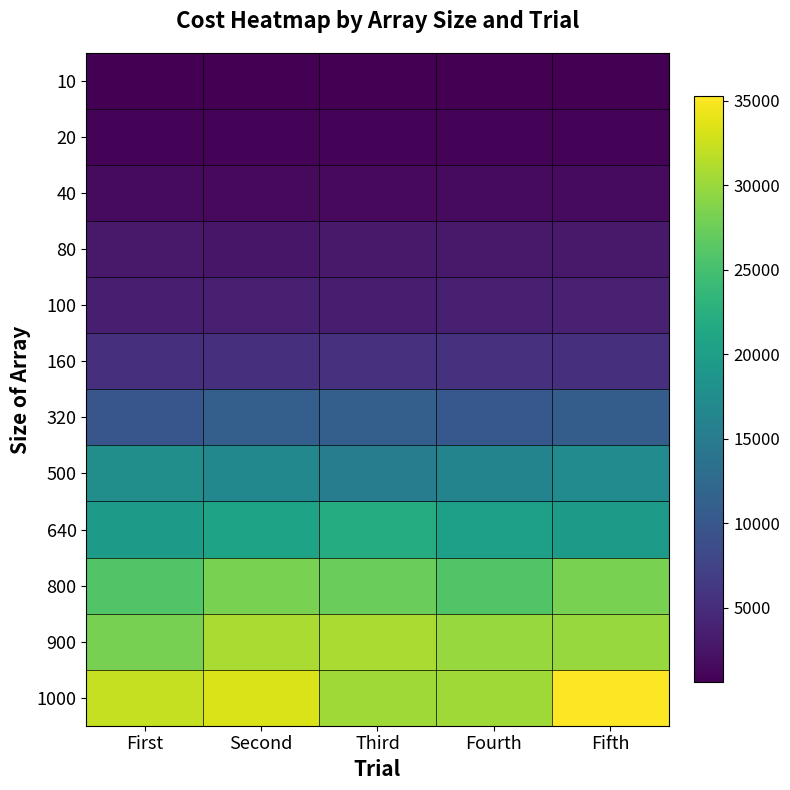

Reading left to right, transcribe all the data shown in this chart.

10: First=615	Second=588	Third=588	Fourth=615	Fifth=606
20: First=965	Second=908	Third=965	Fourth=889	Fifth=946
40: First=1626	Second=1470	Third=1509	Fourth=1548	Fifth=1626
80: First=2986	Second=2670	Third=2907	Fourth=2907	Fifth=2986
100: First=3468	Second=3666	Third=3369	Fourth=3666	Fifth=3765
160: First=5229	Second=5388	Third=5547	Fourth=5547	Fifth=5229
320: First=9870	Second=11146	Third=11146	Fourth=10189	Fifth=10827
500: First=17765	Second=16767	Third=15270	Fourth=16268	Fifth=17266
640: First=19470	Second=20748	Third=22026	Fourth=20109	Fifth=19470
800: First=25868	Second=28265	Third=27466	Fourth=25868	Fifth=28265
900: First=28169	Second=30866	Third=30866	Fourth=29967	Fifth=29967
1000: First=32268	Second=33267	Third=30270	Fourth=30270	Fifth=35265